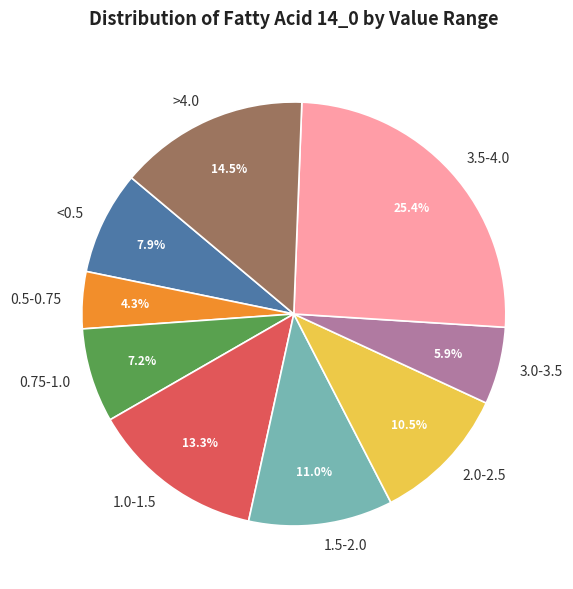

What is the ratio of the value at >4.0 to the value at 1.0-1.5?

1.1